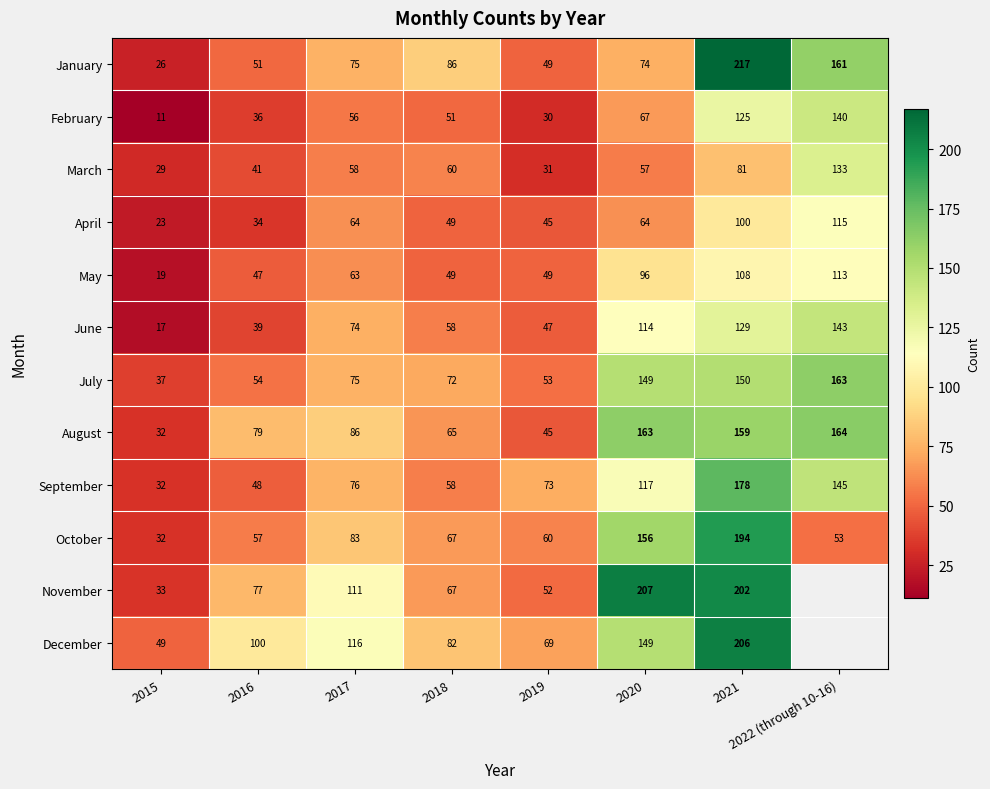

The October series shows 130.2 at 2017. True or false?

False